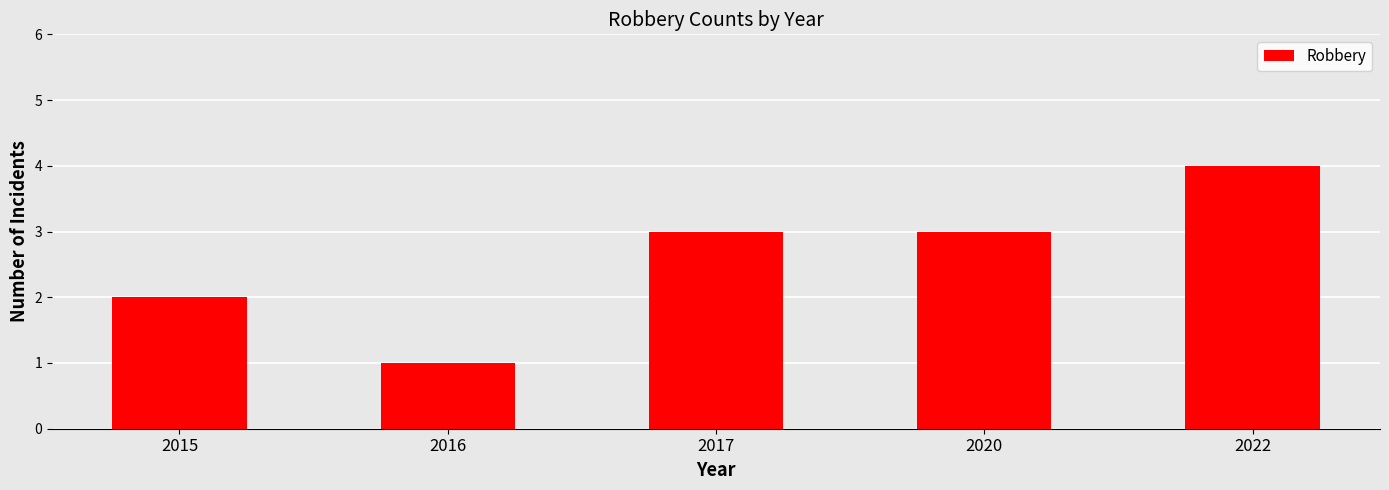

What is the difference between the maximum and minimum values?

3